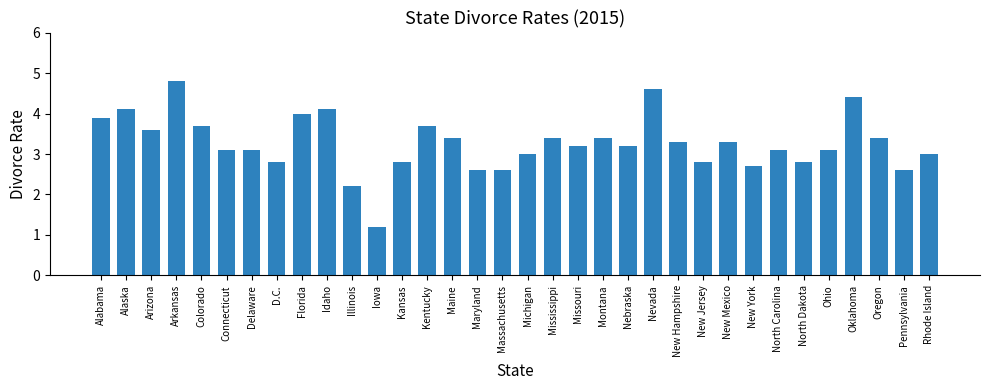

Which label corresponds to the smallest value in the chart?

Iowa